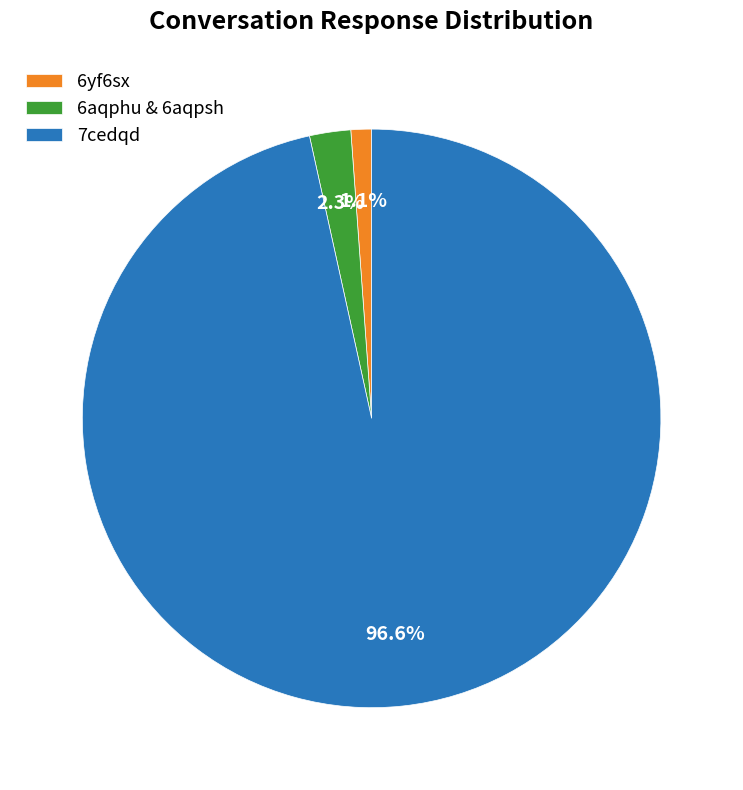

To the nearest percent, what portion does 6yf6sx represent?

1%